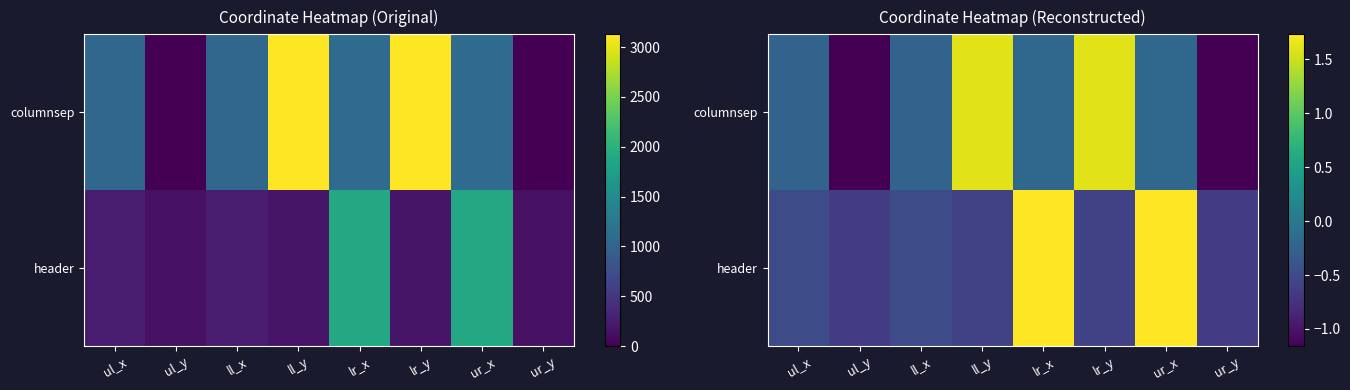

Count the number of data series in this chart.

2